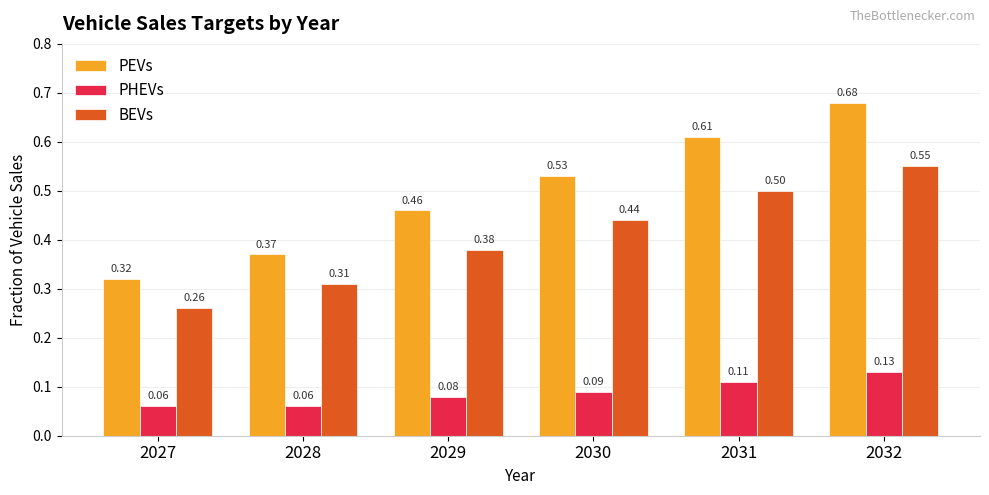

Which series has the largest range (max minus min)?

PEVs